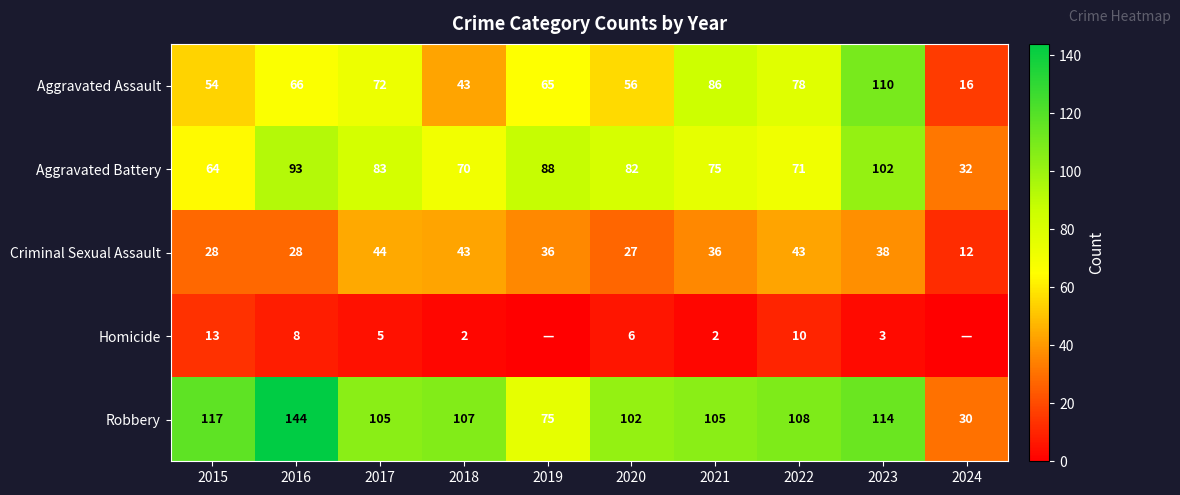

What is the total value across all series at 2021?

304